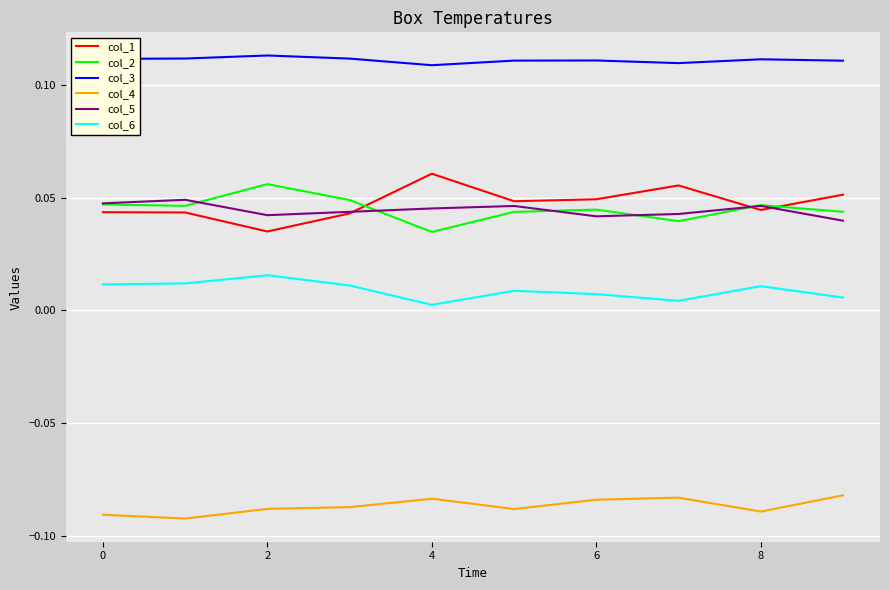

Which series has the largest total across all categories?

col_3